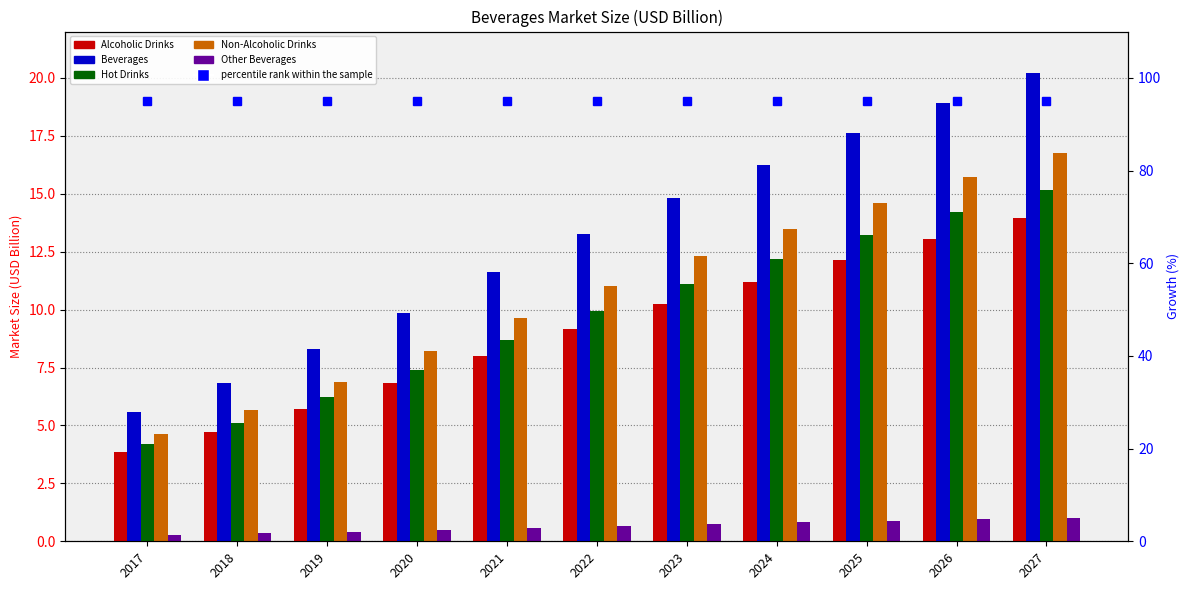

What is the difference between the Beverages values at 2019 and 2018?

1.4